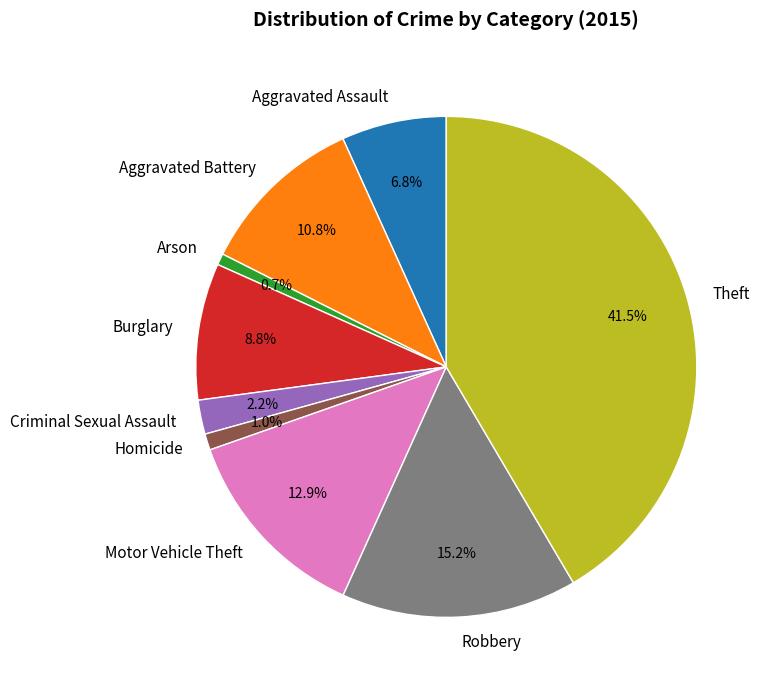

The Robbery slice represents 15% of the pie. True or false?

True